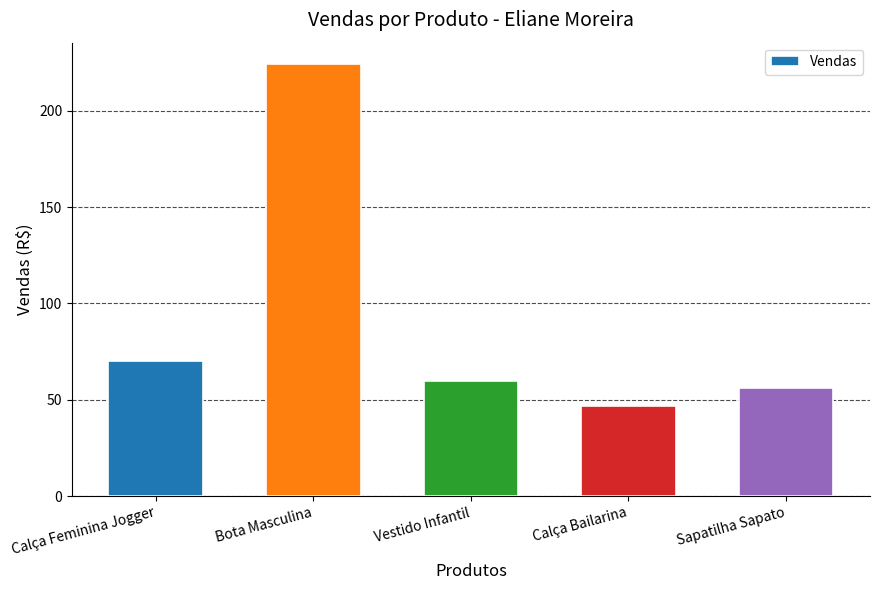

Reading left to right, extract all data points from this chart.

Calça Feminina Jogger=70.0	Bota Masculina=224.1	Vestido Infantil=59.9	Calça Bailarina=46.9	Sapatilha Sapato=55.9